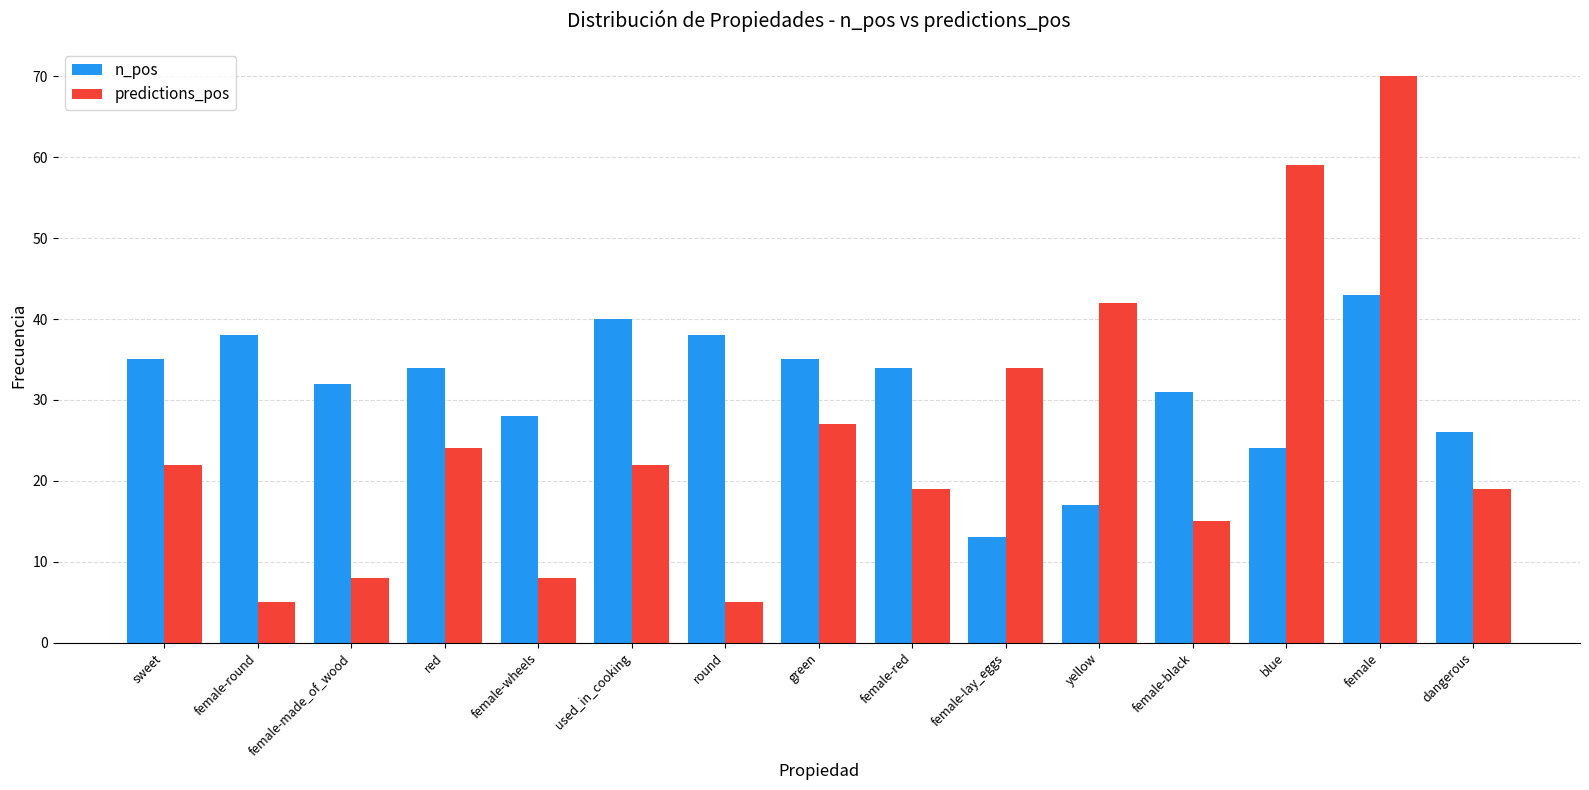

Reading right to left, extract all data points from this chart.

n_pos: 26	43	24	31	17	13	34	35	38	40	28	34	32	38	35
predictions_pos: 19	70	59	15	42	34	19	27	5	22	8	24	8	5	22